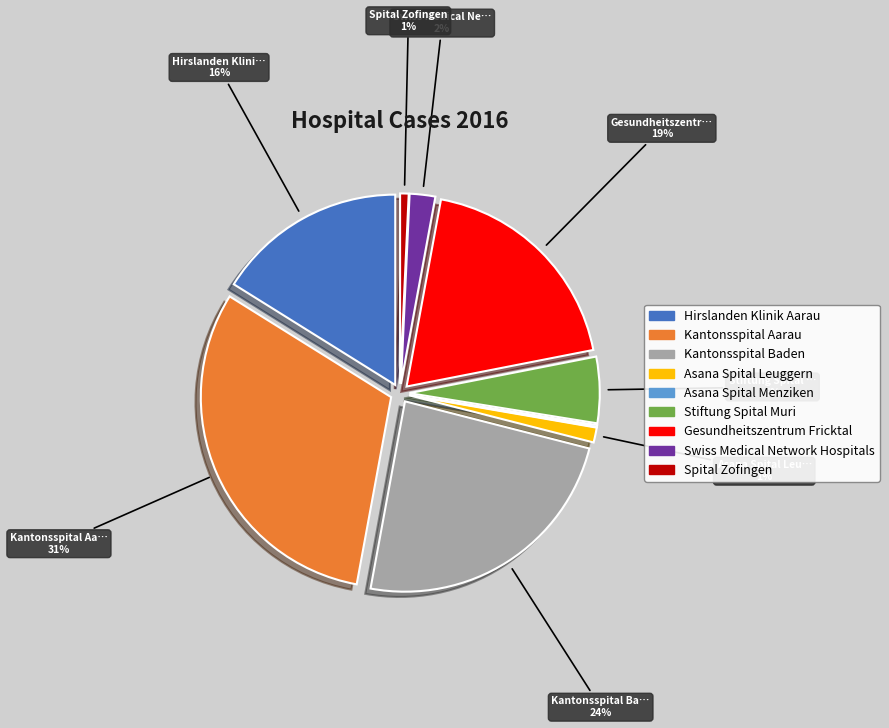

Is it true that Swiss Medical Network Hospitals is 2% of the pie?

True